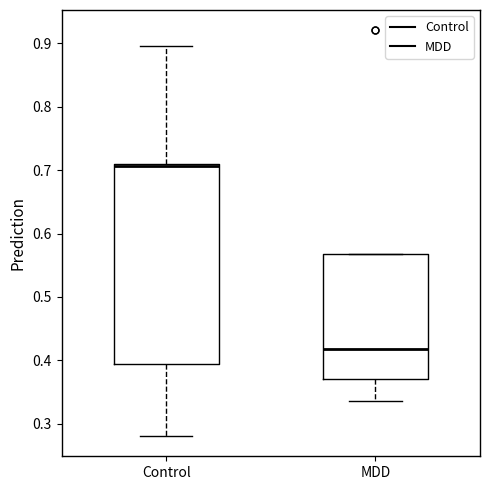

Reading left to right, read every box against the y-axis: the position of its median line, the range the box covers, and the ends of its whiskers. The values are not printed on the chart, so give them approximately, as read against the axis.

Control: median 0.71 (just below the box's upper edge), box 0.39 to 0.71, whiskers 0.28 to 0.90
MDD: median 0.42, box 0.37 to 0.57, whiskers 0.34 to 0.57